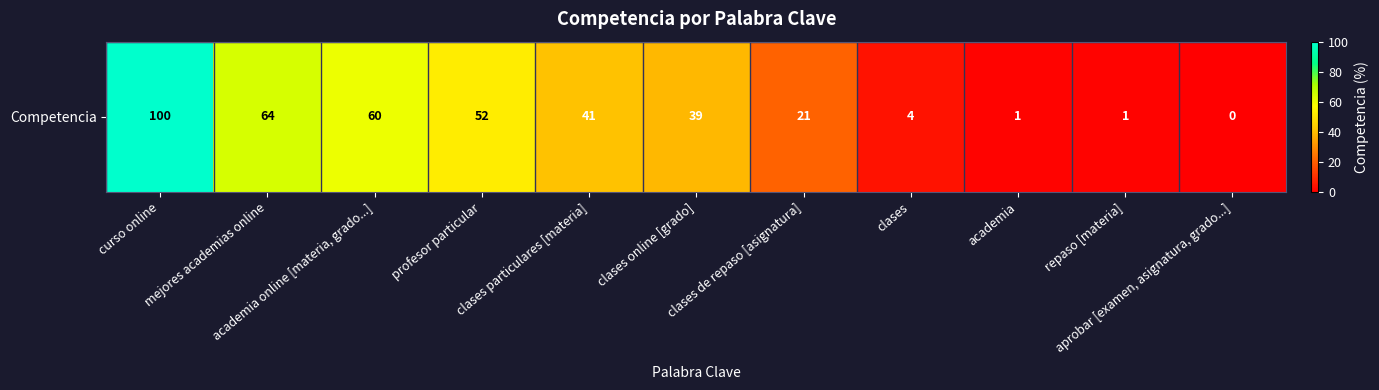

Which has a higher value, curso online or academia?

curso online